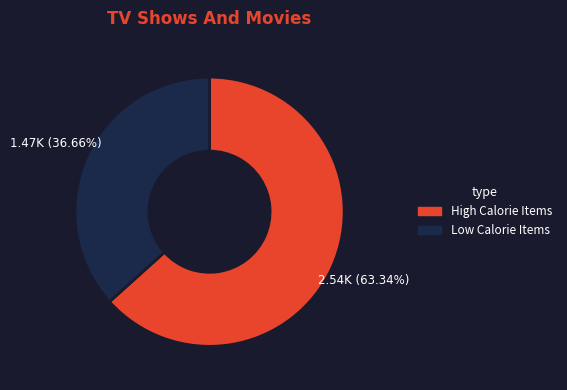

Is there a majority slice in this chart?

Yes